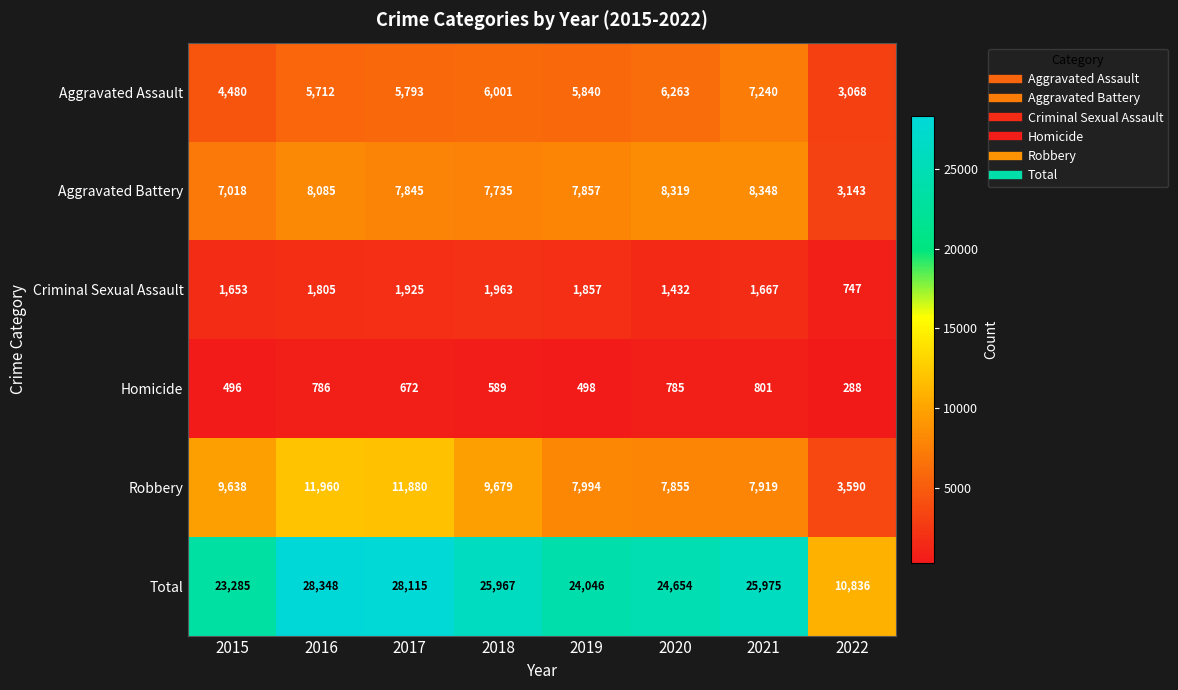

Rank the series by their maximum value, from lowest to highest.

Homicide, Criminal Sexual Assault, Aggravated Assault, Aggravated Battery, Robbery, Total